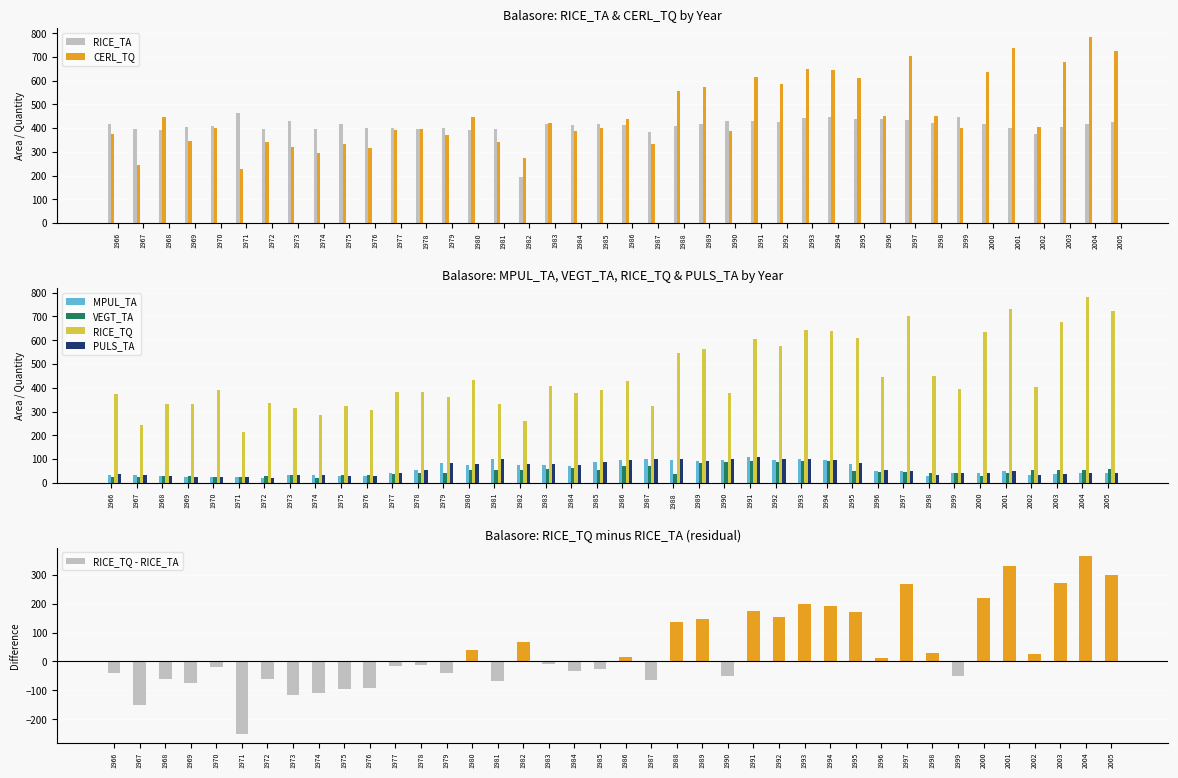

What is the sum of all PULS_TA values?

2391.0